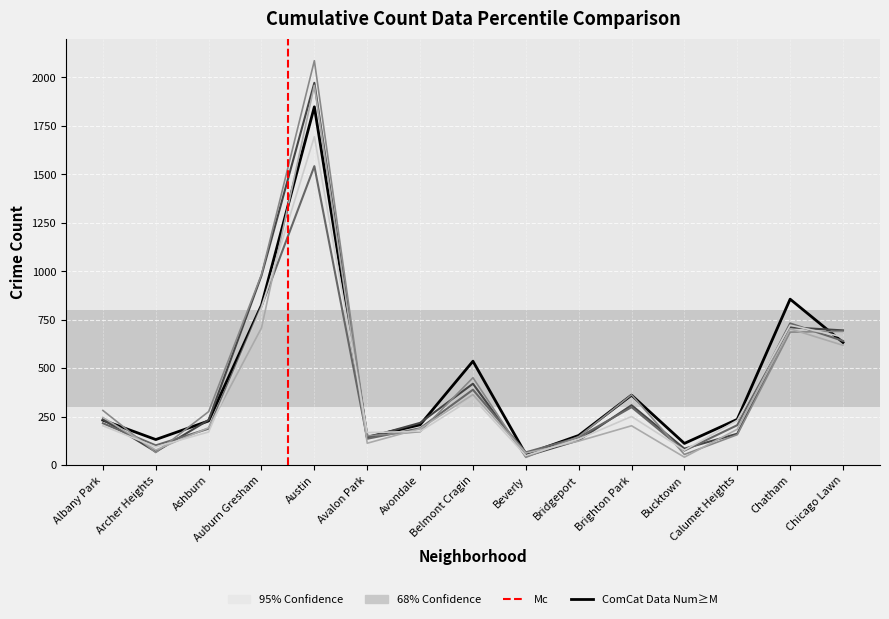

What is the greatest value displayed?

2086